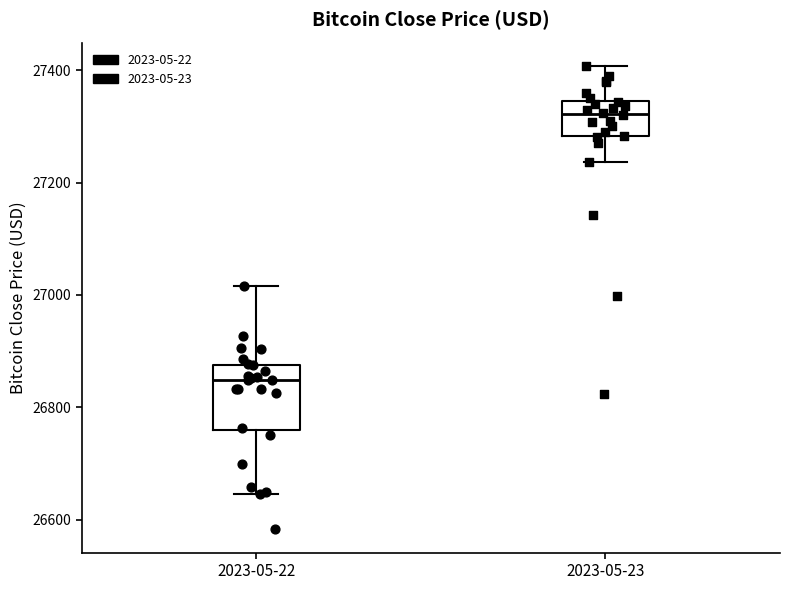

Where is the upper edge of the box for 2023-05-23 on the y-axis? The values are not printed on the chart, so give them approximately, as read against the axis.

27340